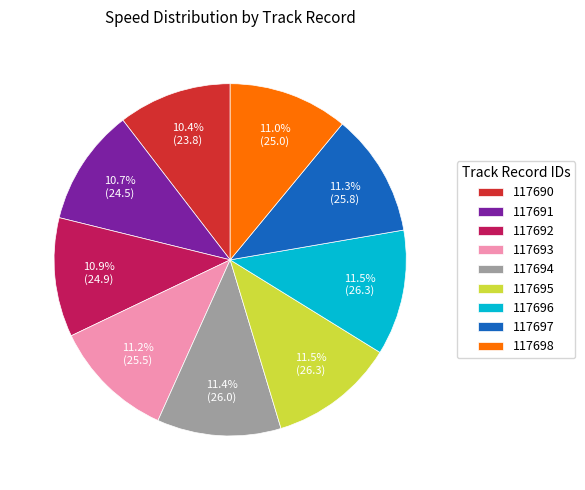

How much of the chart is everything except 117693?

88.8%